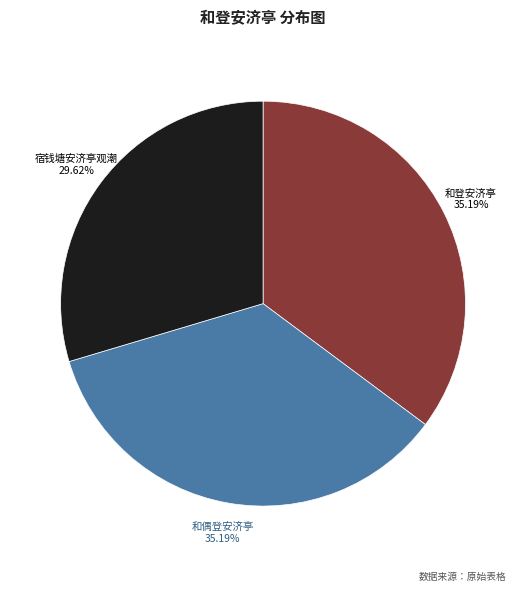

To the nearest percent, what portion does 和登安济亭 represent?

35%